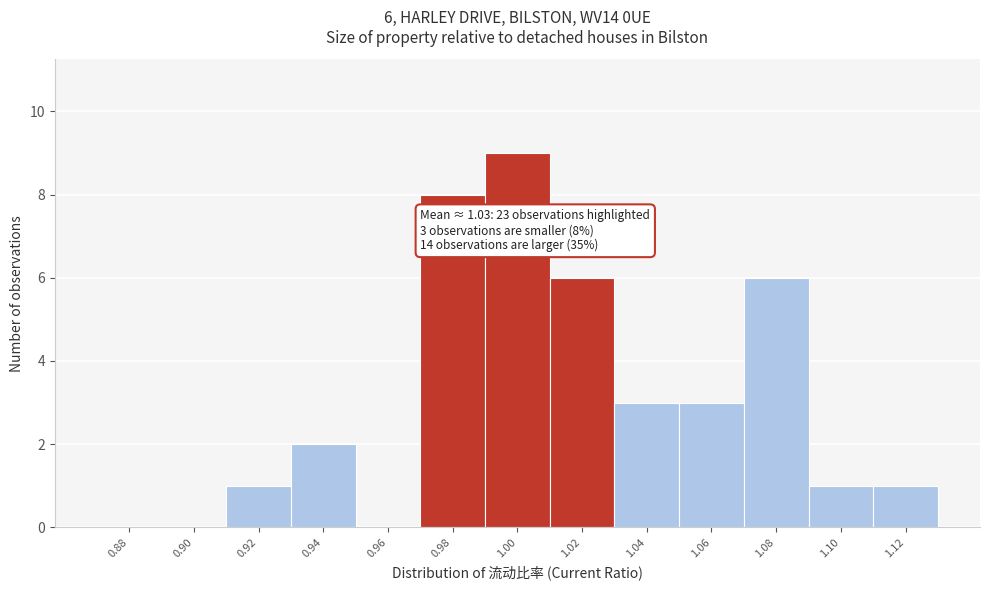

Reading left to right, transcribe all the data shown in this chart.

0.88=0	0.90=0	0.92=1	0.94=2	0.96=0	0.98=8	1.00=9	1.02=6	1.04=3	1.06=3	1.08=6	1.10=1	1.12=1